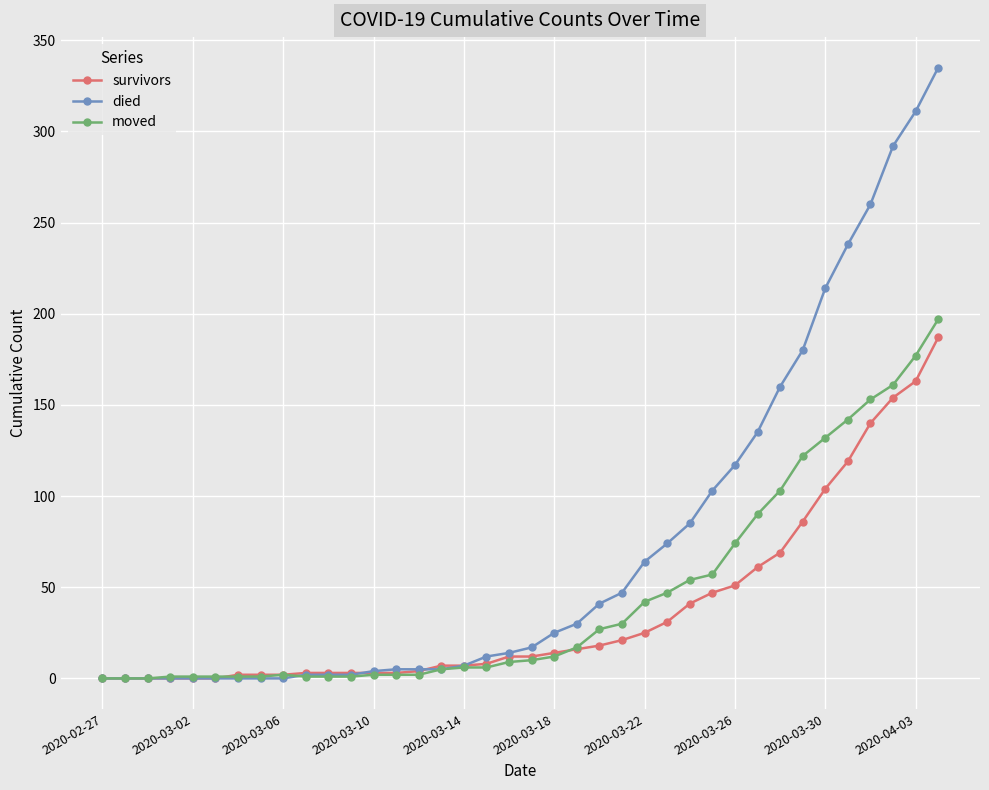

Does the chart have visible grid lines?

Yes